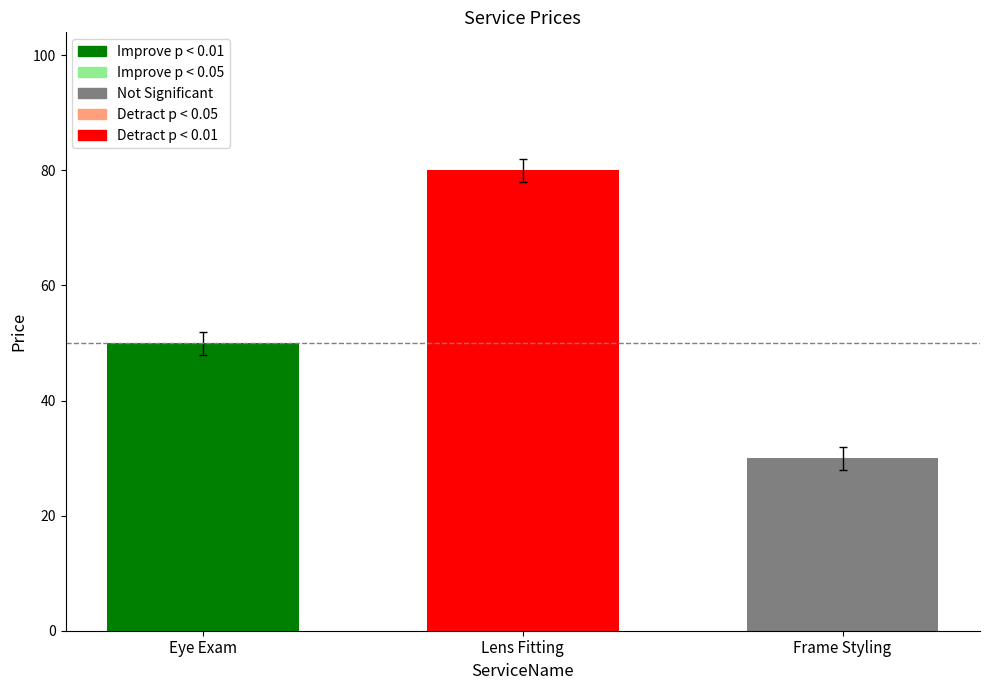

List the labels in order of value, smallest first.

Frame Styling, Eye Exam, Lens Fitting